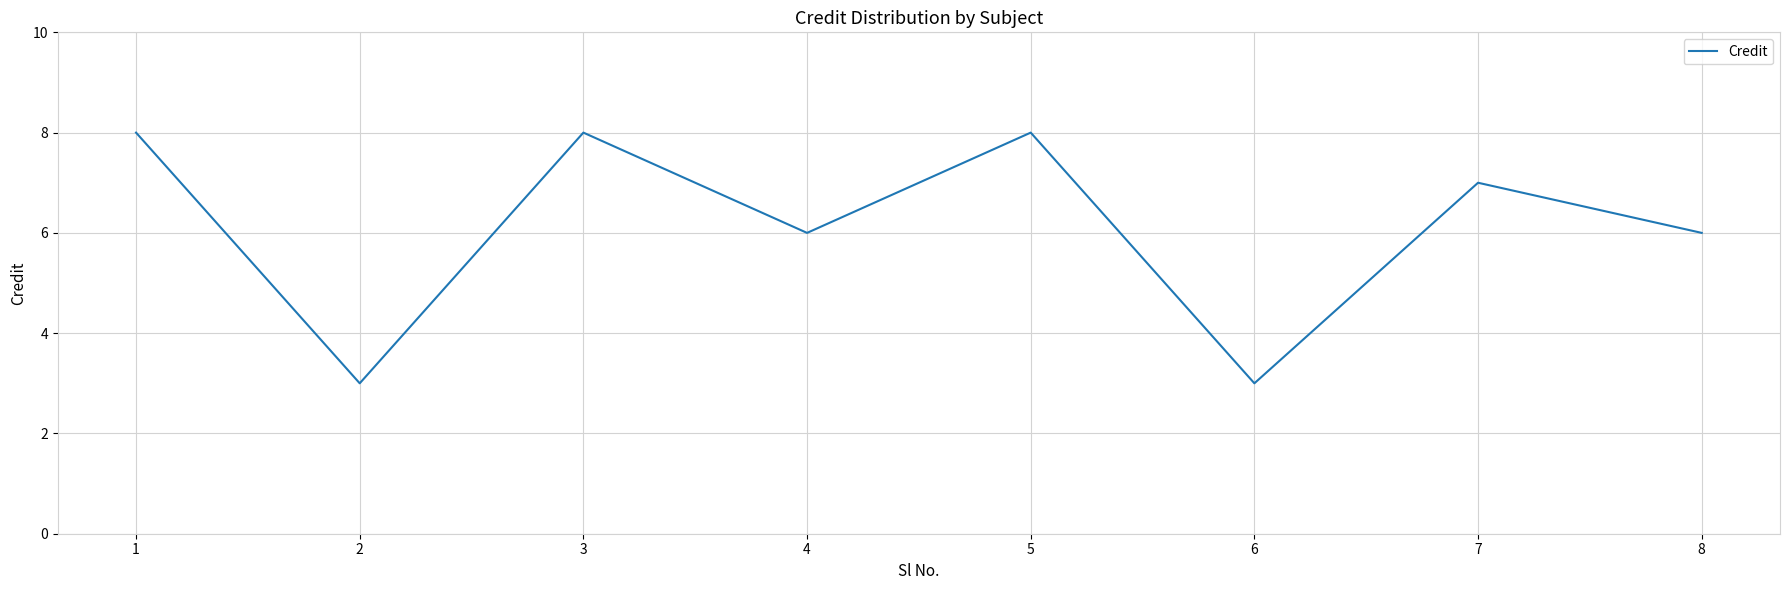

Where is the first local maximum?

3